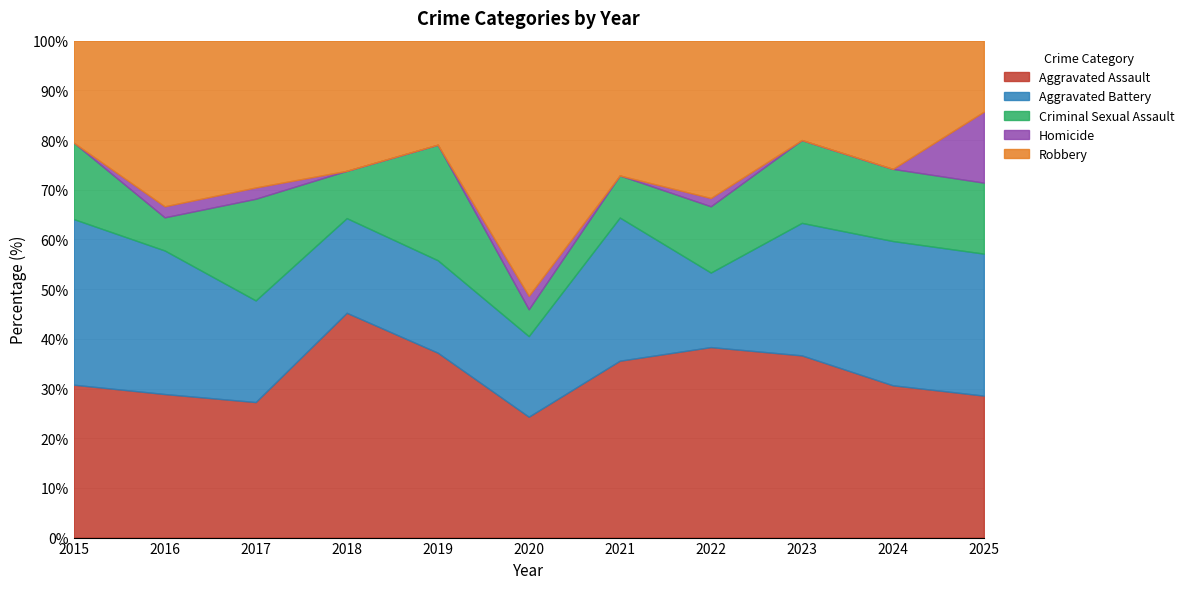

Which category has the highest value in the Aggravated Assault series?

2018